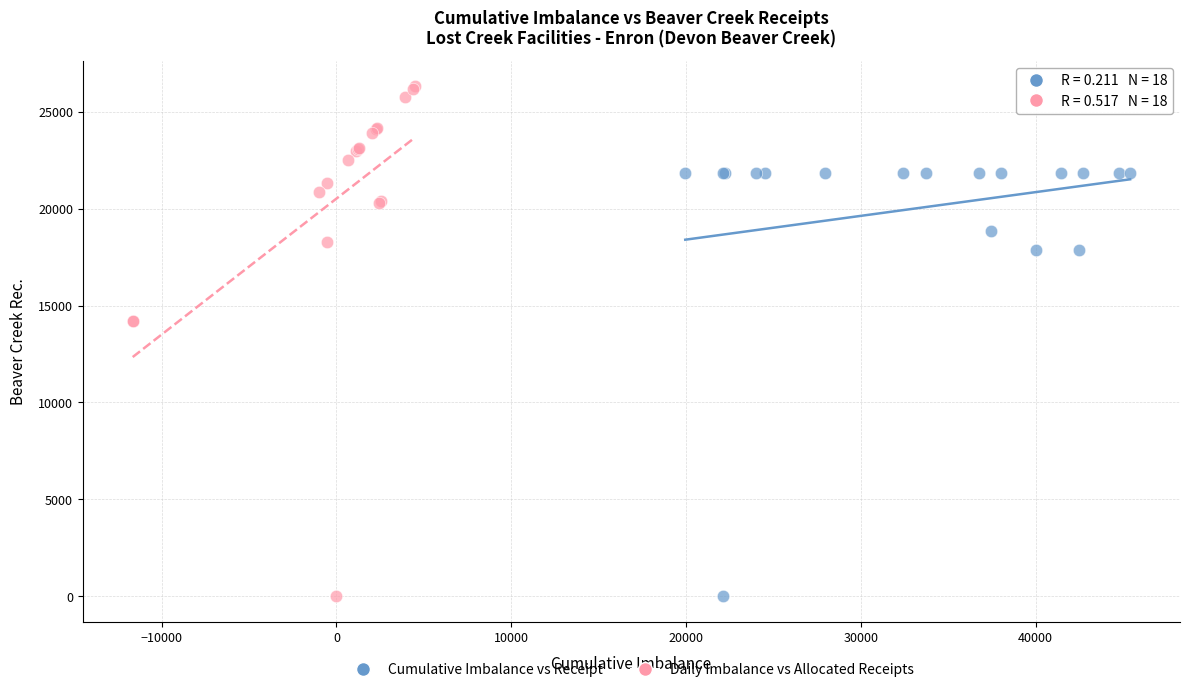

Which series has the widest spread of Y values?

Daily Imbalance vs Allocated Receipts